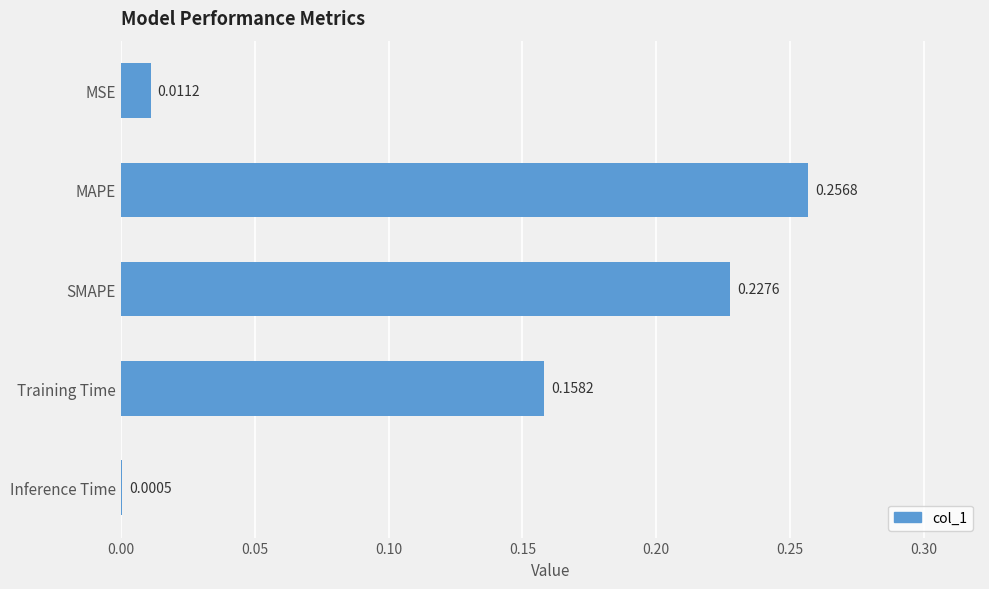

At which category does the chart reach its peak across all series?

MAPE